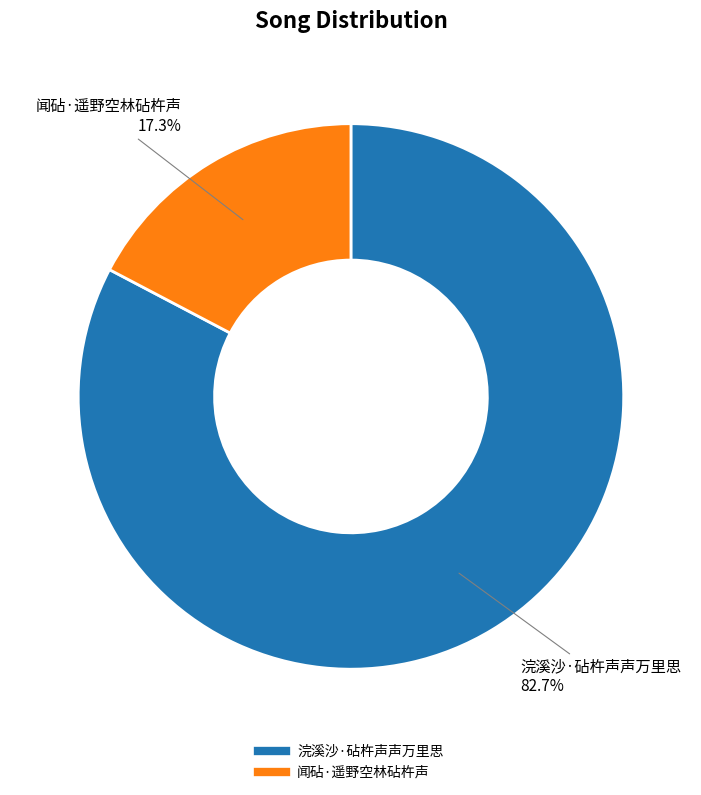

Combined, what portion of the pie is 浣溪沙·砧杵声声万里思 and 闻砧·遥野空林砧杵声?

100.0%